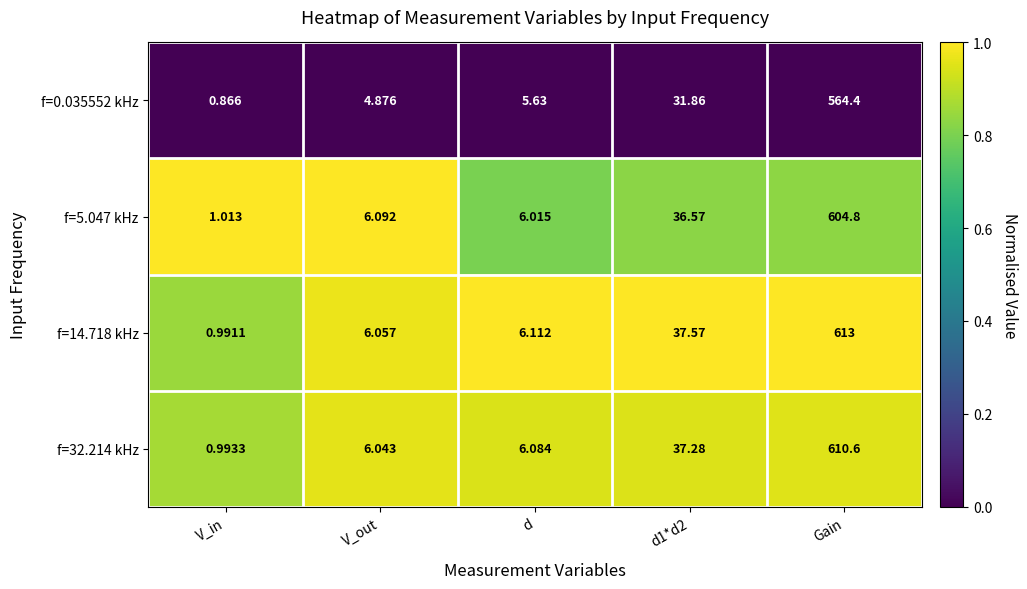

Is the value of f=0.035552 kHz at d greater than the value of f=14.718 kHz at d1*d2?

No